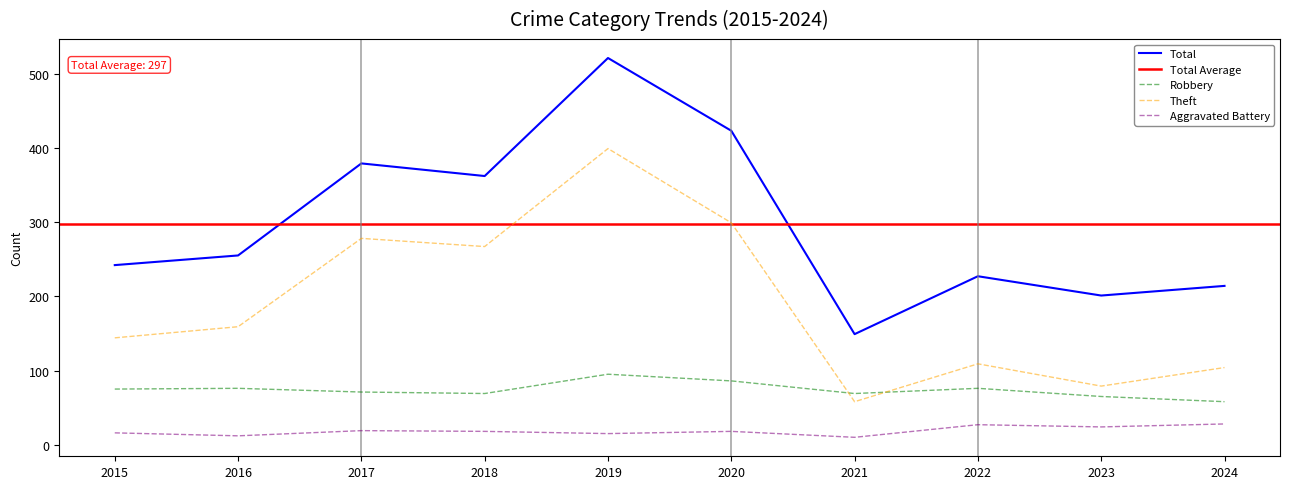

Between 2017 and 2021, which is larger?

2017